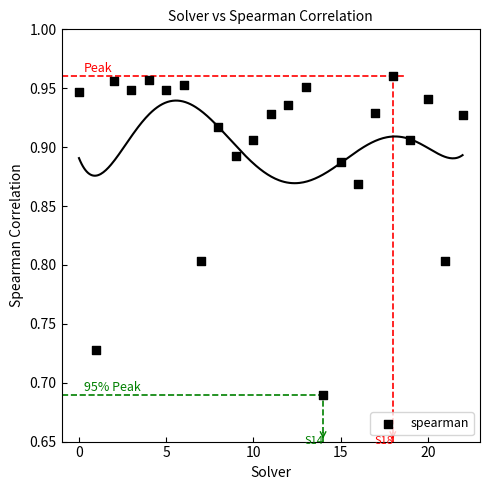

What is the range of Y values (max minus min)?

0.3